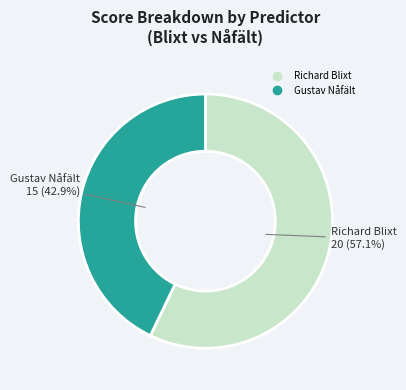

How many slices are in this pie chart?

2